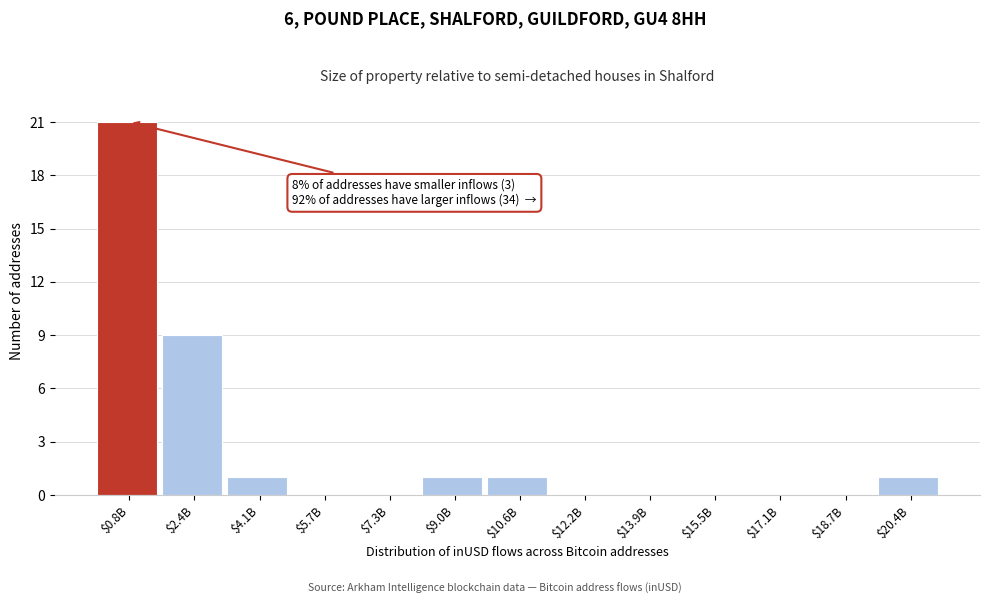

At which label is the value closest to 10?

$2.4B